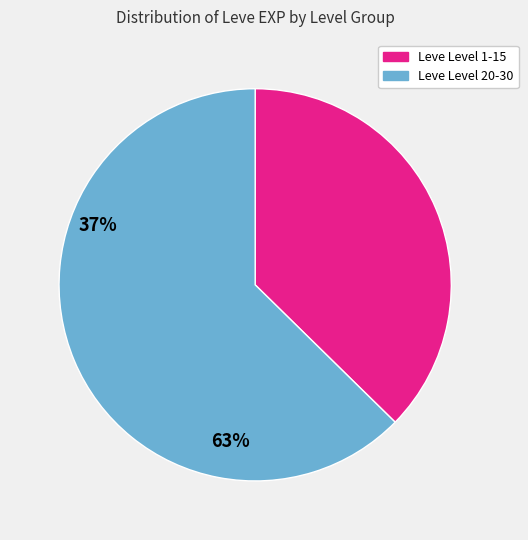

Is there a majority slice in this chart?

Yes